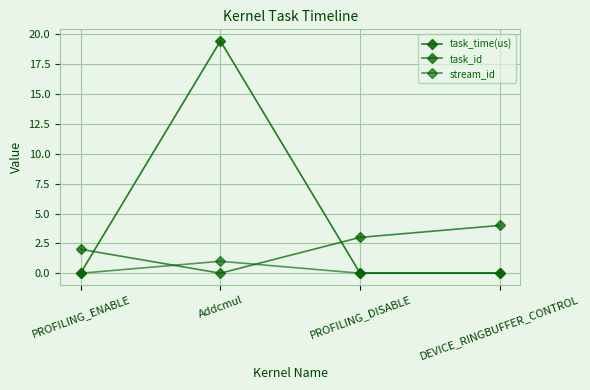

Is this an area chart (filled region under the line)?

No